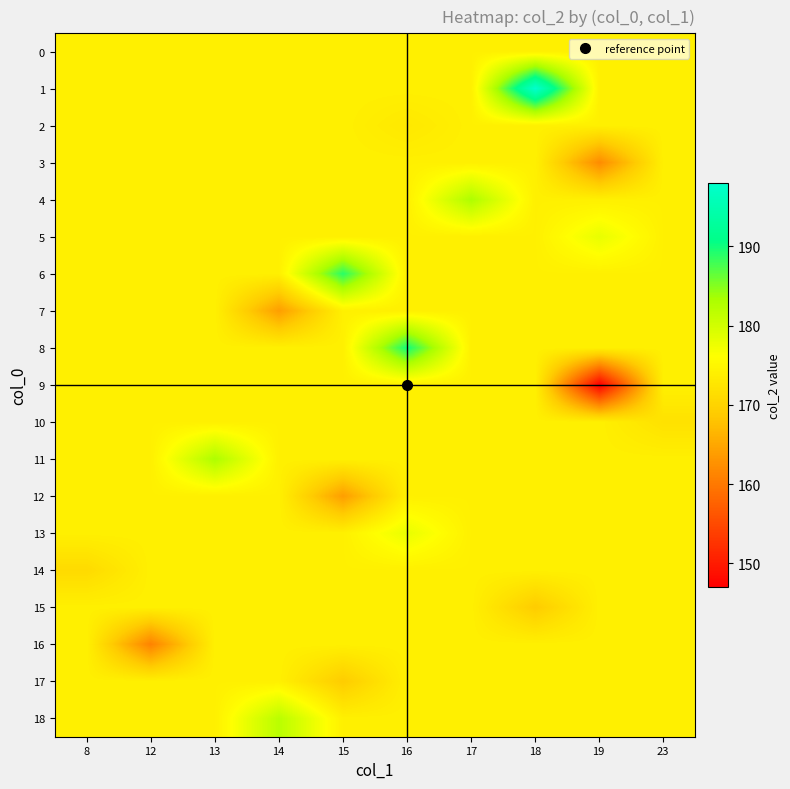

Reading right to left, what are all the values shown in this chart?

0: 23=174.1	19=174.1	18=174.1	17=174.1	16=174.0	15=174.1	14=174.1	13=174.1	12=174.1	8=174.1
1: 23=174.1	19=174.1	18=198.0	17=174.1	16=174.1	15=174.1	14=174.1	13=174.1	12=174.1	8=174.1
2: 23=174.1	19=174.1	18=174.1	17=174.1	16=173.0	15=174.1	14=174.1	13=174.1	12=174.1	8=174.1
3: 23=174.1	19=162.0	18=174.1	17=174.1	16=174.1	15=174.1	14=174.1	13=174.1	12=174.1	8=174.1
4: 23=174.1	19=174.1	18=174.1	17=183.0	16=174.1	15=174.1	14=174.1	13=174.1	12=174.1	8=174.1
5: 23=174.1	19=178.0	18=174.1	17=174.1	16=174.1	15=174.1	14=174.1	13=174.1	12=174.1	8=174.1
6: 23=174.1	19=174.1	18=174.1	17=174.1	16=174.1	15=189.0	14=174.1	13=174.1	12=174.1	8=174.1
7: 23=174.1	19=174.1	18=174.1	17=174.1	16=174.1	15=174.1	14=164.0	13=174.1	12=174.1	8=174.1
8: 23=174.1	19=174.1	18=174.1	17=174.1	16=190.0	15=174.1	14=174.1	13=174.1	12=174.1	8=174.1
9: 23=174.1	19=147.0	18=174.1	17=174.1	16=174.1	15=174.1	14=174.1	13=174.1	12=174.1	8=174.1
10: 23=172.0	19=174.1	18=174.1	17=174.1	16=174.1	15=174.1	14=174.1	13=174.1	12=174.1	8=174.1
11: 23=174.1	19=174.1	18=174.1	17=174.1	16=174.1	15=174.1	14=174.1	13=183.0	12=174.1	8=174.1
12: 23=174.1	19=174.1	18=174.1	17=174.1	16=174.1	15=164.0	14=174.1	13=174.1	12=174.1	8=174.1
13: 23=174.1	19=174.1	18=174.1	17=174.1	16=178.0	15=174.1	14=174.1	13=174.1	12=174.1	8=174.1
14: 23=174.1	19=174.1	18=174.1	17=174.1	16=174.1	15=174.1	14=174.1	13=174.1	12=174.1	8=171.0
15: 23=174.1	19=174.1	18=169.0	17=174.1	16=174.1	15=174.1	14=174.1	13=174.1	12=174.1	8=174.1
16: 23=174.1	19=174.1	18=174.1	17=174.1	16=174.1	15=174.1	14=174.1	13=174.1	12=161.0	8=174.1
17: 23=174.1	19=174.1	18=174.1	17=174.1	16=174.1	15=169.0	14=174.1	13=174.1	12=174.1	8=174.1
18: 23=174.1	19=174.1	18=174.1	17=174.1	16=174.1	15=174.1	14=182.0	13=174.1	12=174.1	8=174.1